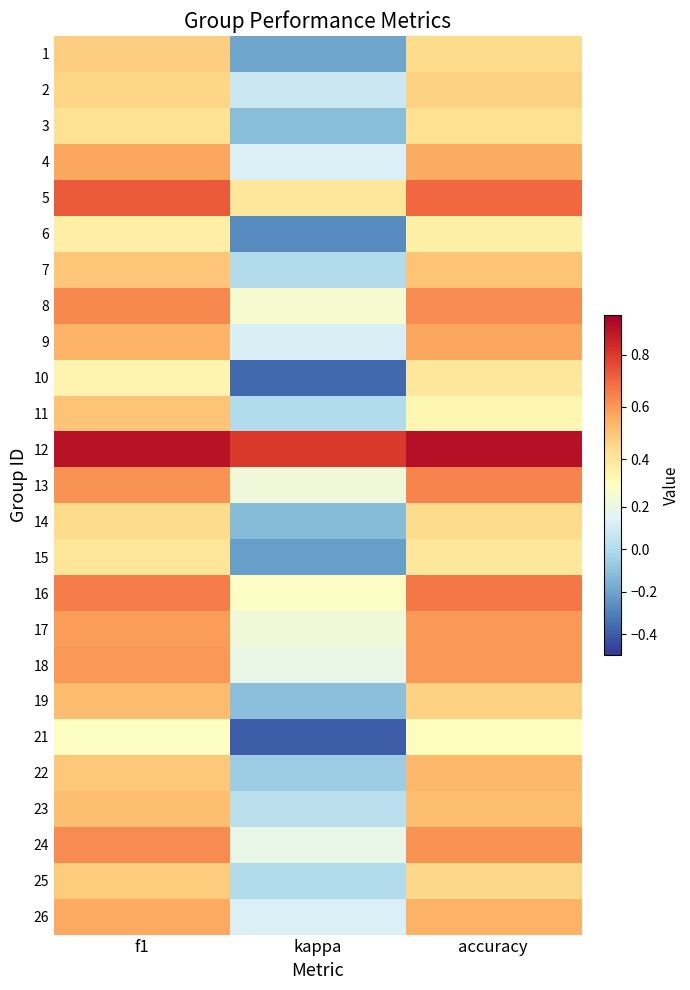

At which category does the chart reach its minimum across all series?

kappa